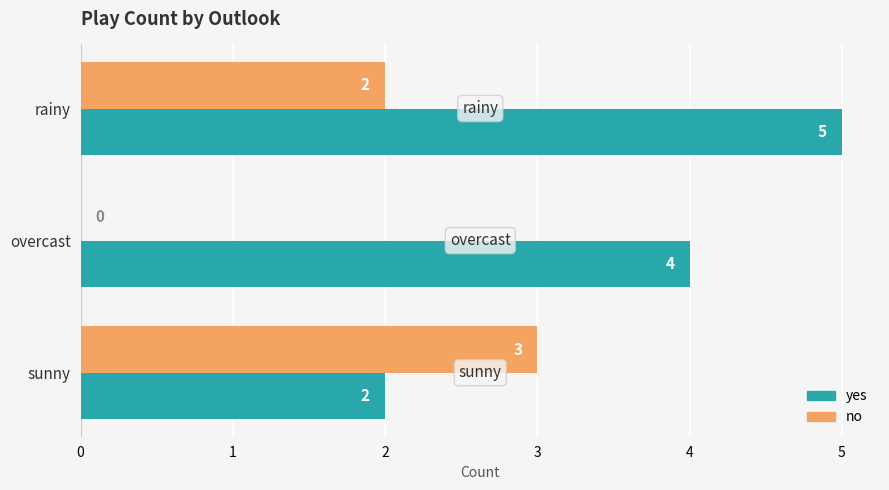

Which series has the largest total across all categories?

yes